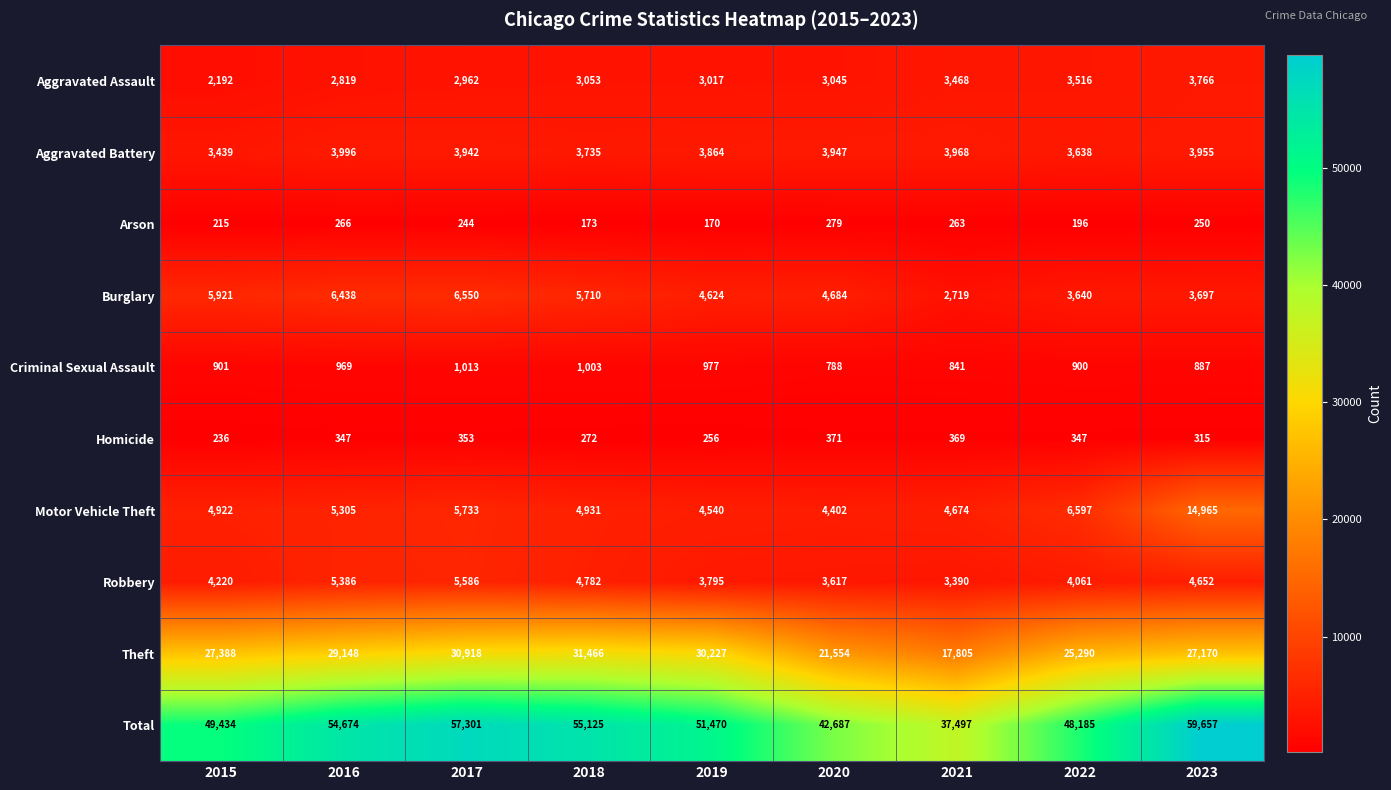

Which series has the largest range (max minus min)?

Total